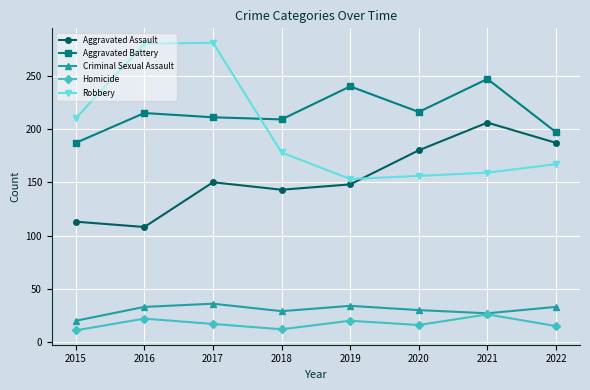

What is the difference between the highest and lowest values at 2017?

264